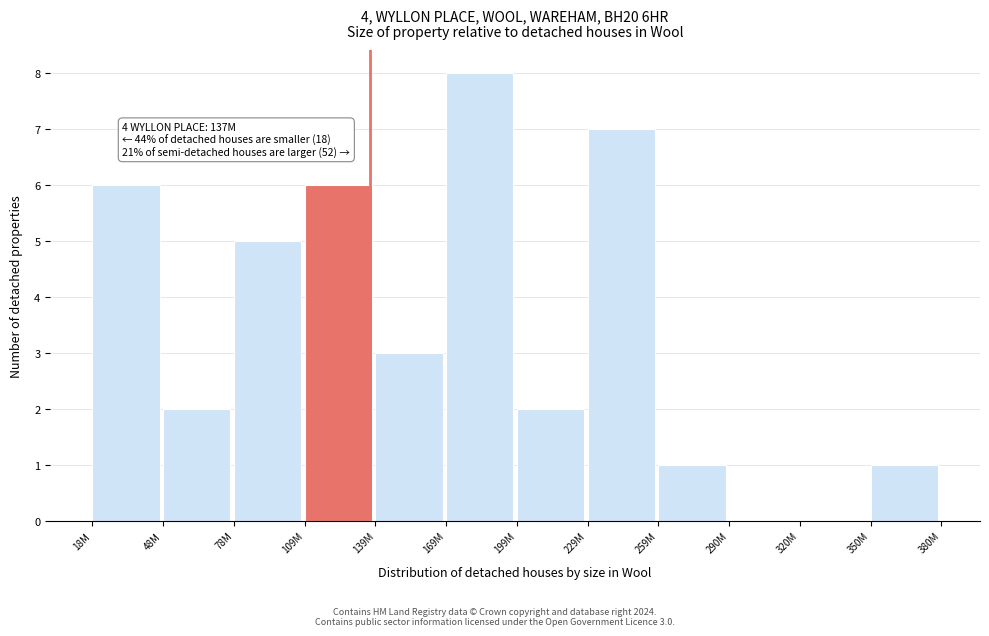

Reading left to right, list all the values displayed in this chart.

18M=6	48M=2	78M=5	109M=6	139M=3	169M=8	199M=2	229M=7	259M=1	290M=0	320M=0	350M=1